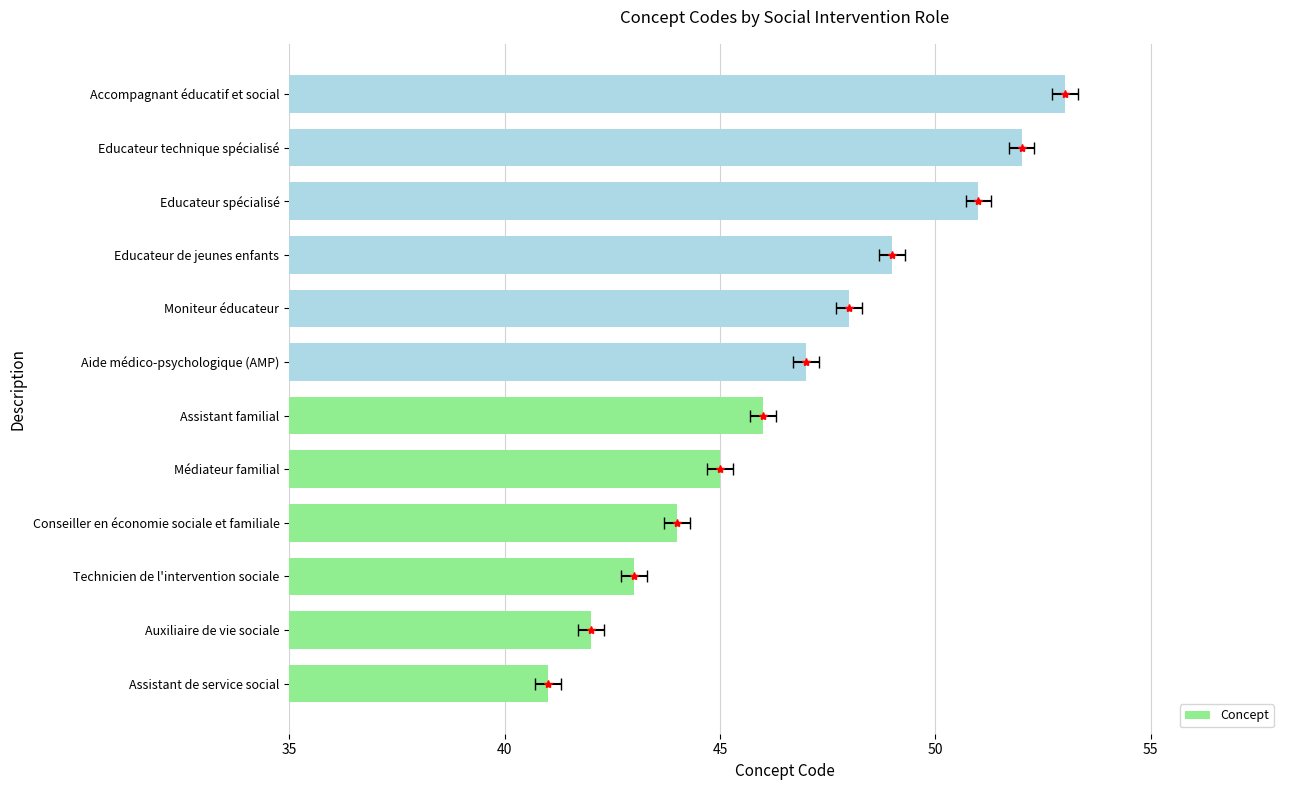

How many bars are there in total?

12